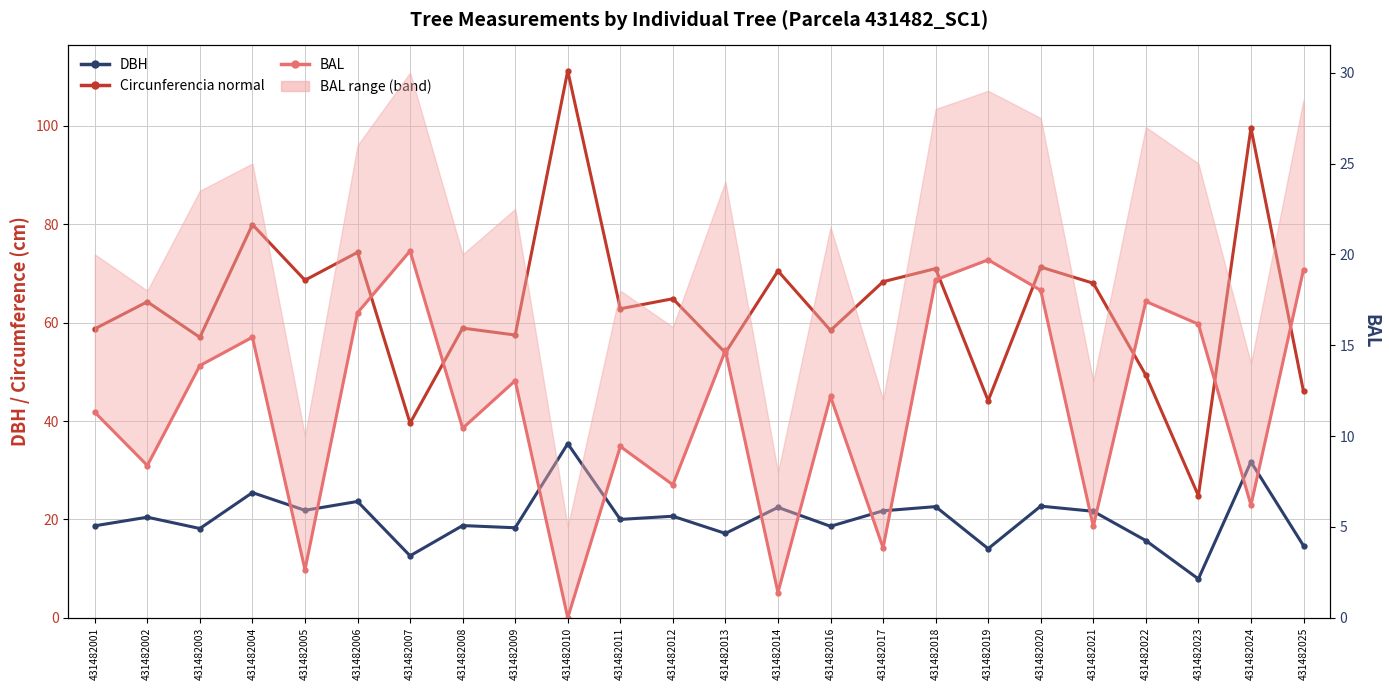

True or false: Circunferencia normal has a value of 39.0 at 431482005.

False